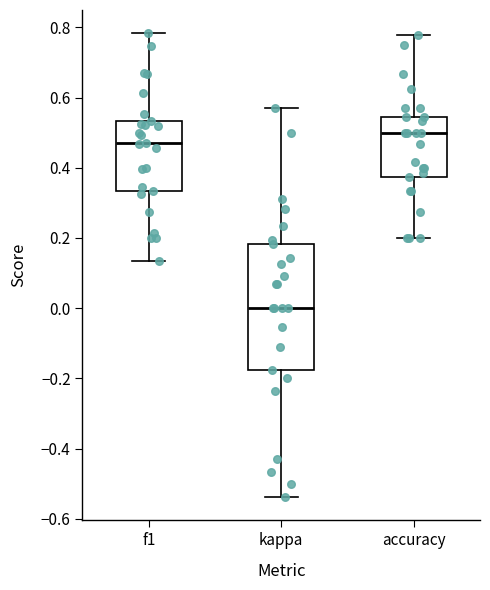

Reading left to right, transcribe this box plot: for each box, give where its median line is, the range the box spans, and where its two whiskers end, as read against the y-axis. The values are not printed on the chart, so give them approximately, as read against the axis.

f1: median 0.48, box 0.34 to 0.54, whiskers 0.14 to 0.78
kappa: median 0.00, box -0.18 to 0.18, whiskers -0.54 to 0.58
accuracy: median 0.50, box 0.38 to 0.54, whiskers 0.20 to 0.78